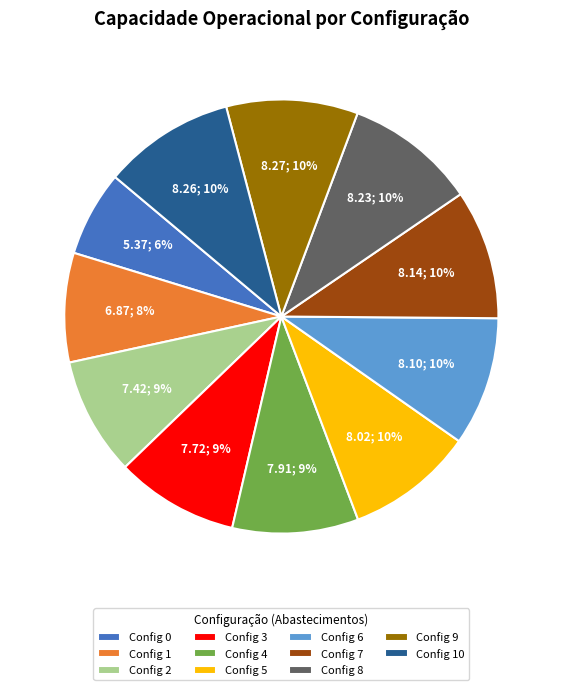

Which category has the smallest portion of the pie?

Config 0